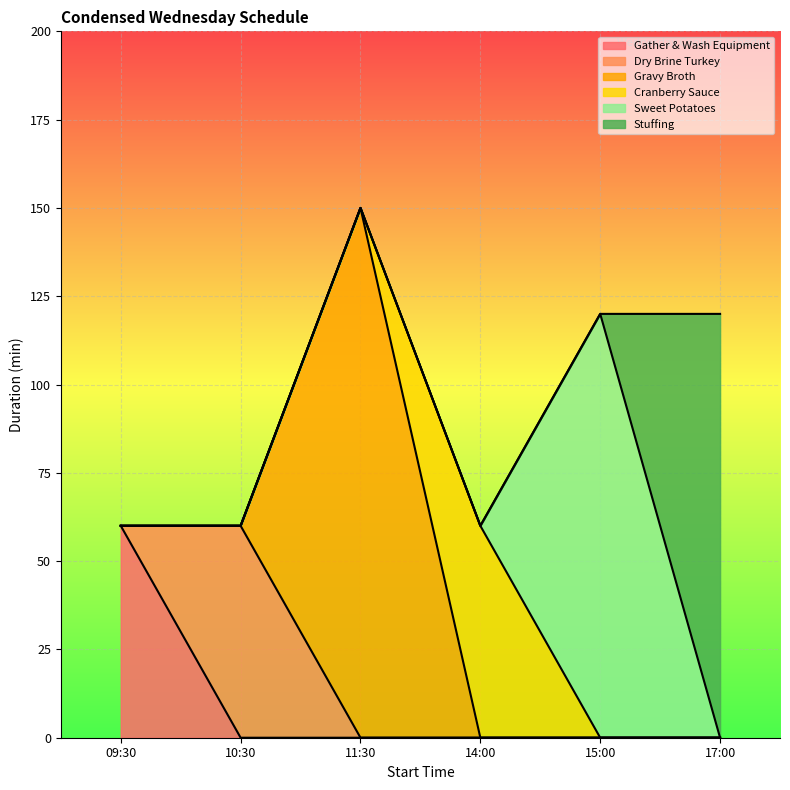

True or false: Stuffing has more than 2 interior local peaks.

False